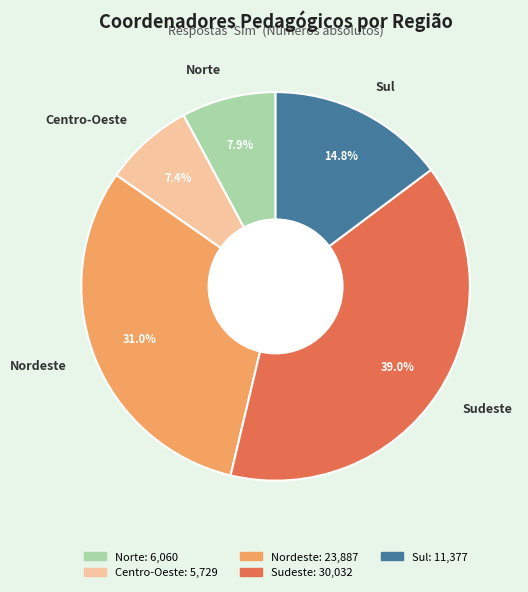

To the nearest percent, what is the average slice percentage?

20%